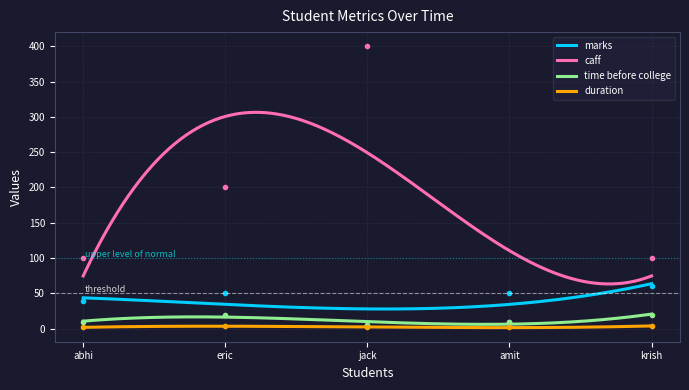

Is this an area chart (filled region under the line)?

No